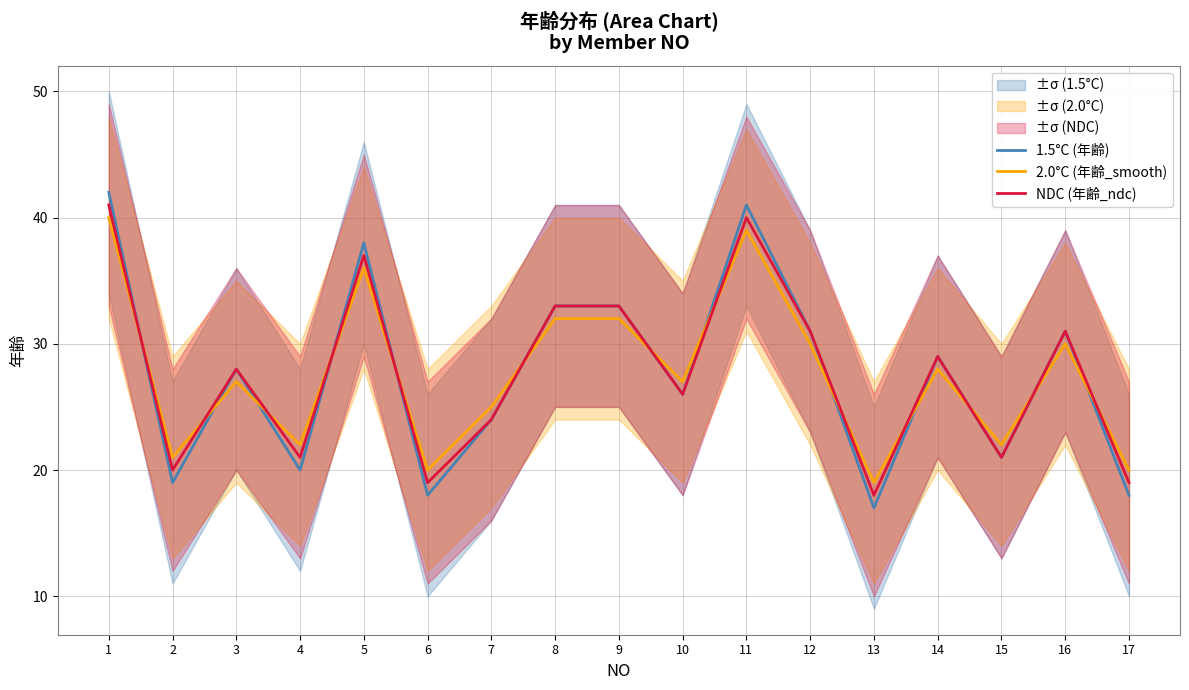

How many intersections are there between NDC (年齢_ndc) and 2.0°C (年齢_smooth)?

13